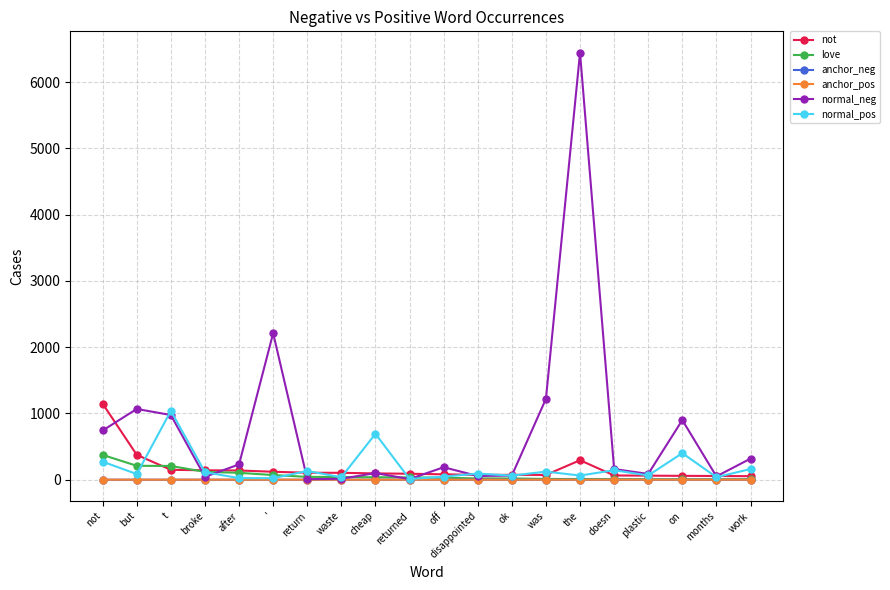

How many interior local peaks does the normal_neg series have?

6